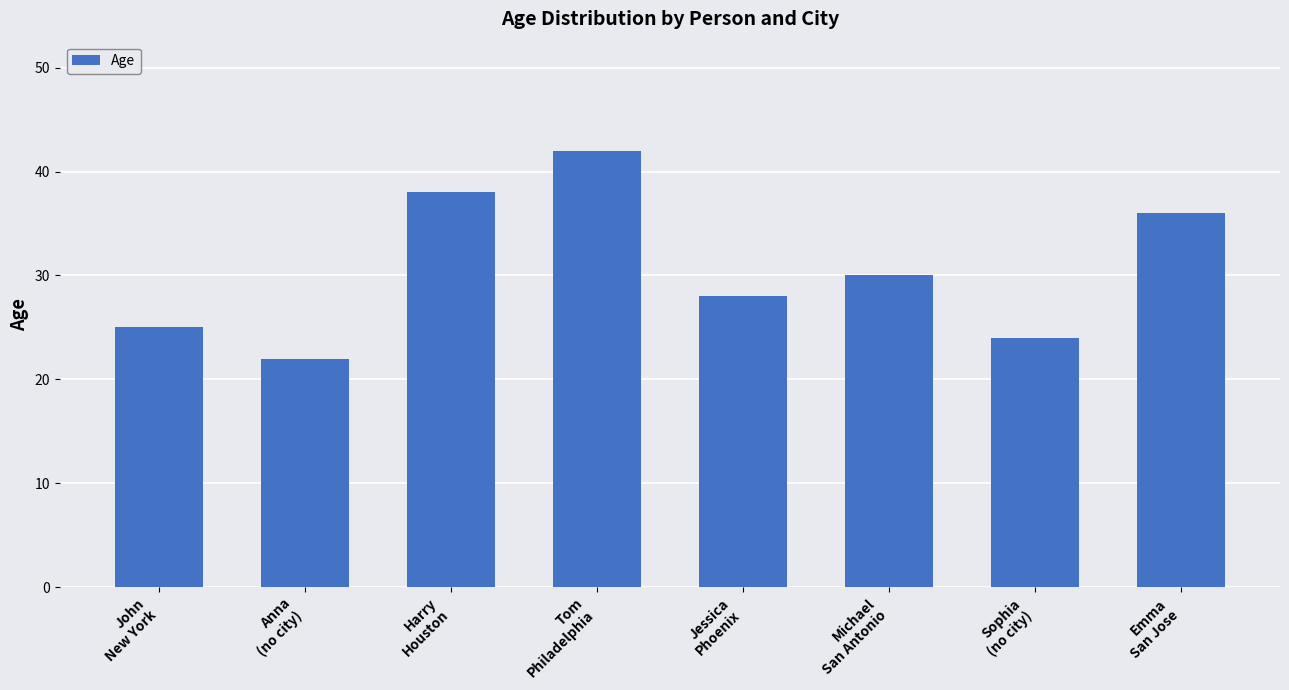

What is the label of the 2nd bar from the right?

Sophia
(no city)